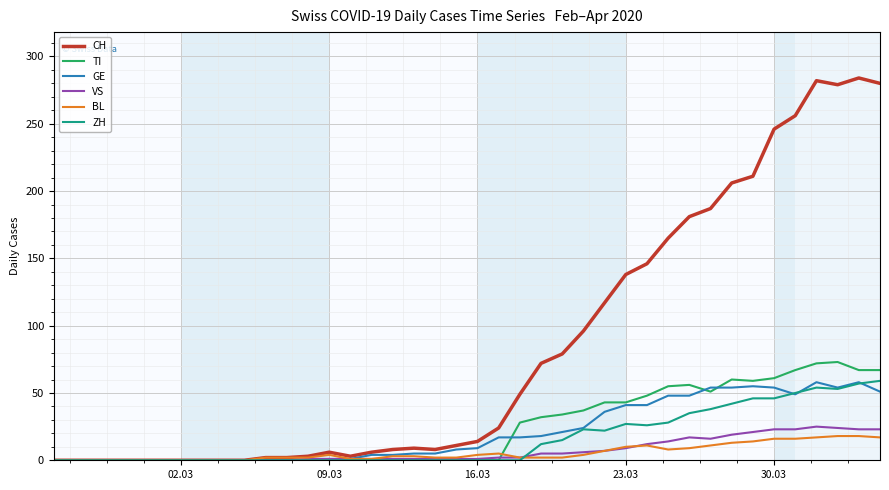

Which series has the largest total across all categories?

CH